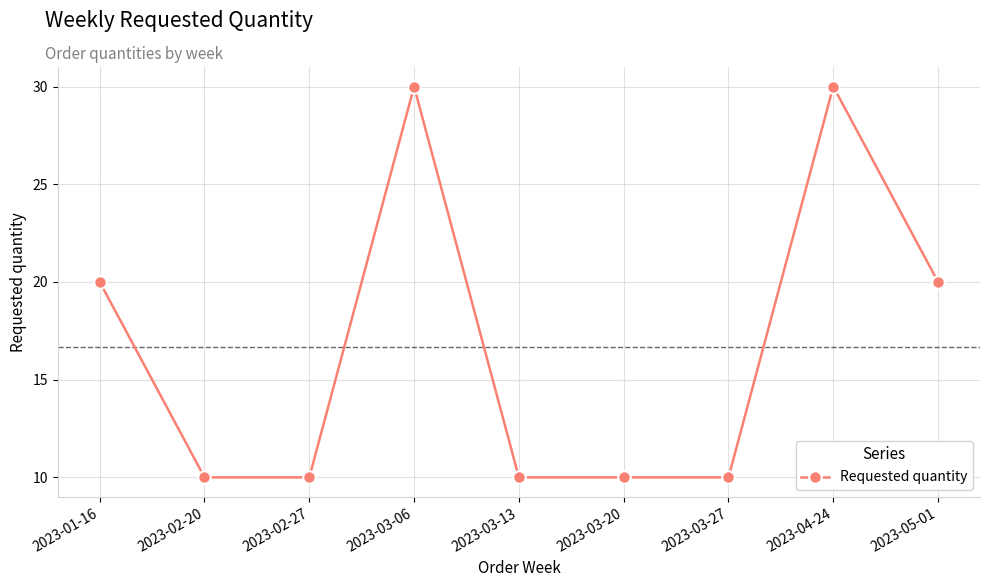

What is the difference between the maximum and second lowest values?

20